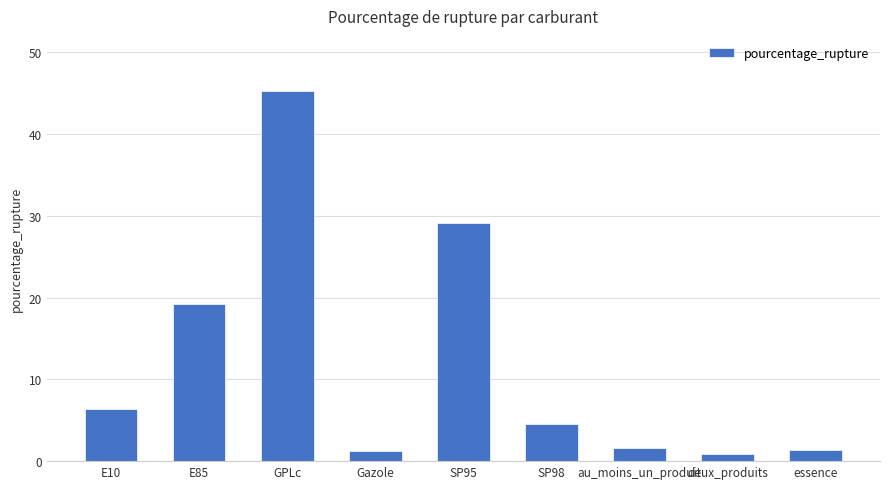

Where does the data first go above 4?

E10